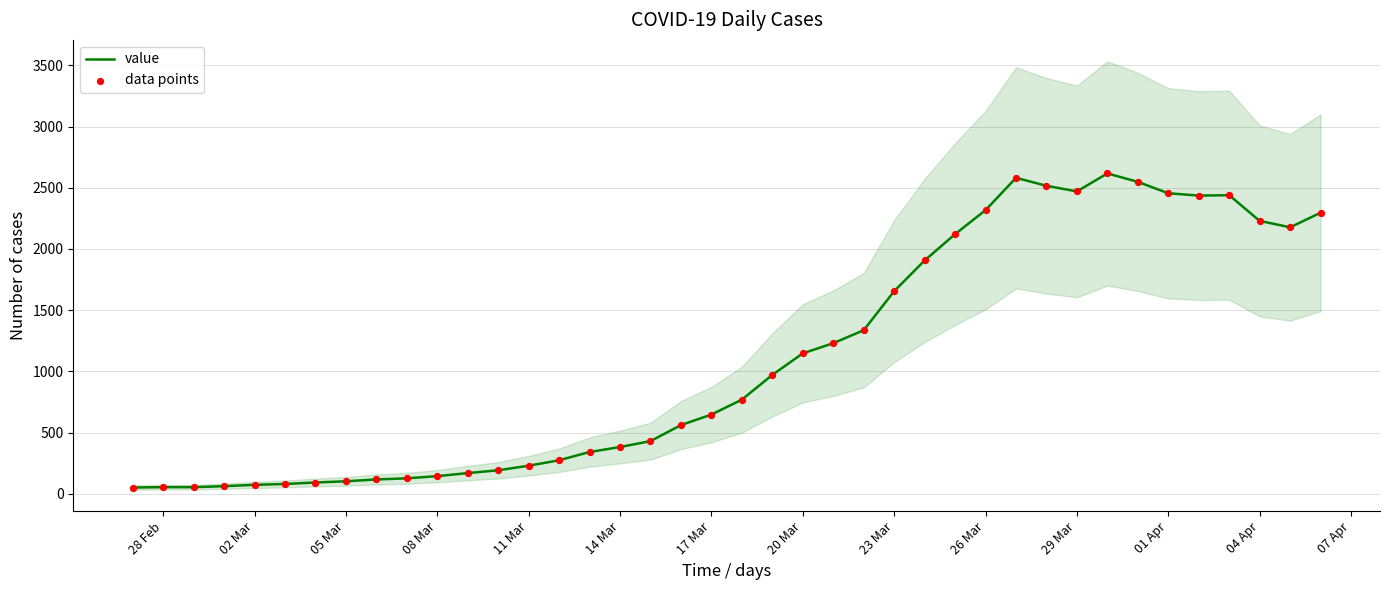

What are all the series names shown in the legend?

value, data points